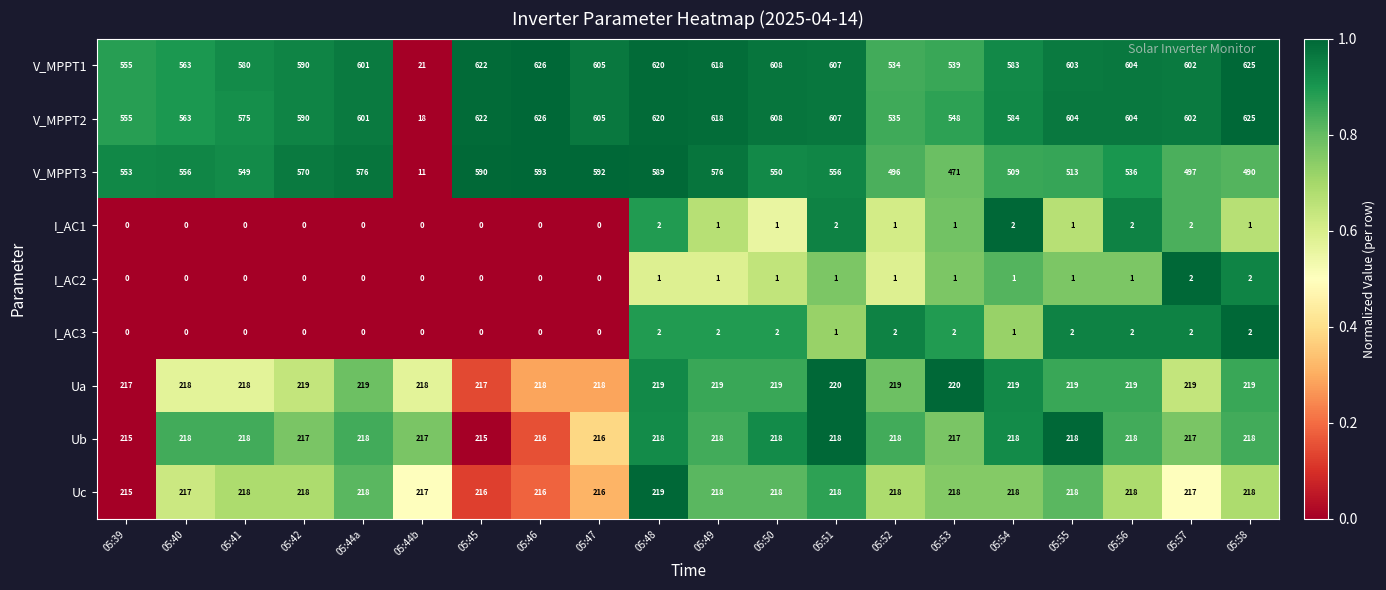

Which series has the largest range (max minus min)?

V_MPPT2